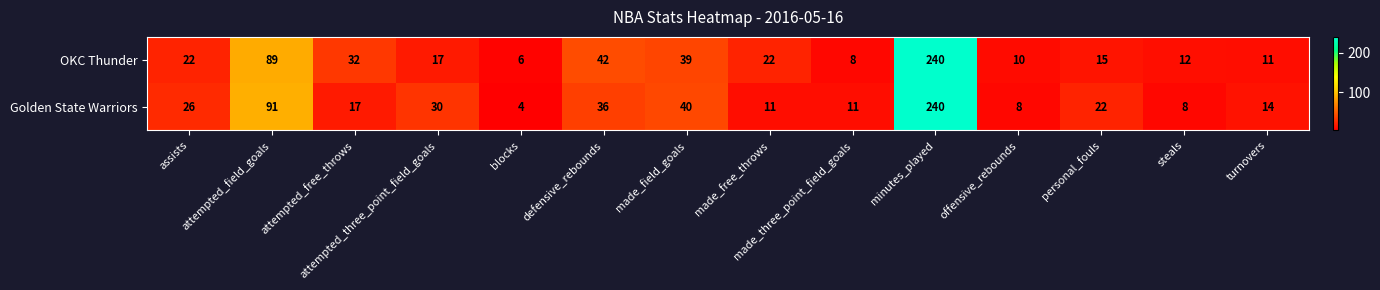

List the series in order of their overall mean, lowest first.

Golden State Warriors, OKC Thunder